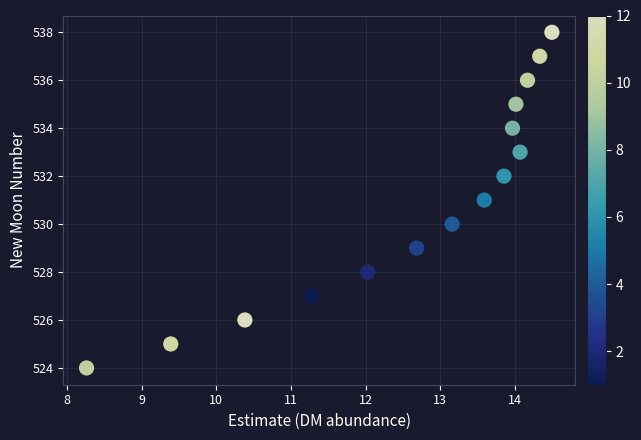

What is the range of Y values (max minus min)?

14